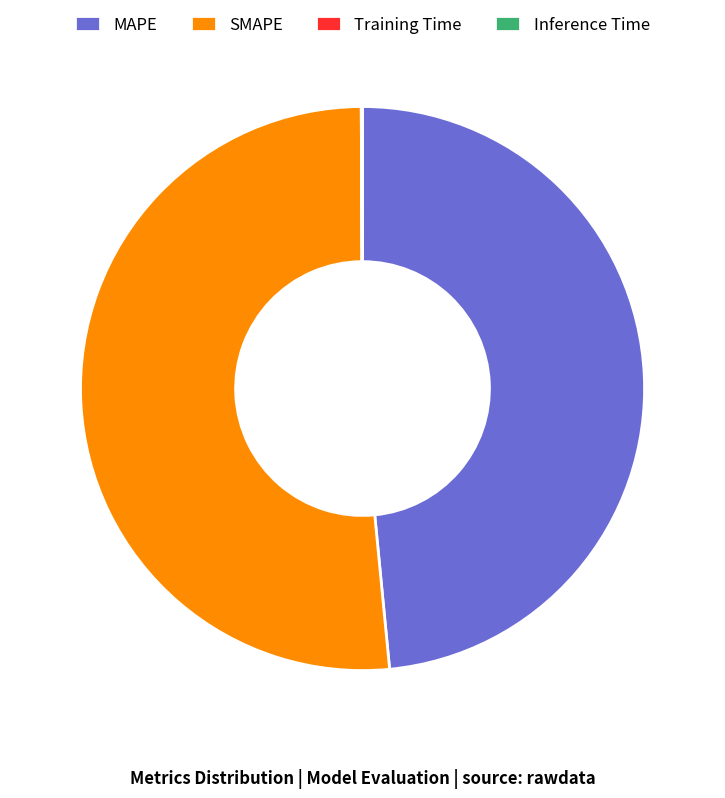

Approximately how many times larger is the value at MAPE compared to SMAPE?

0.9